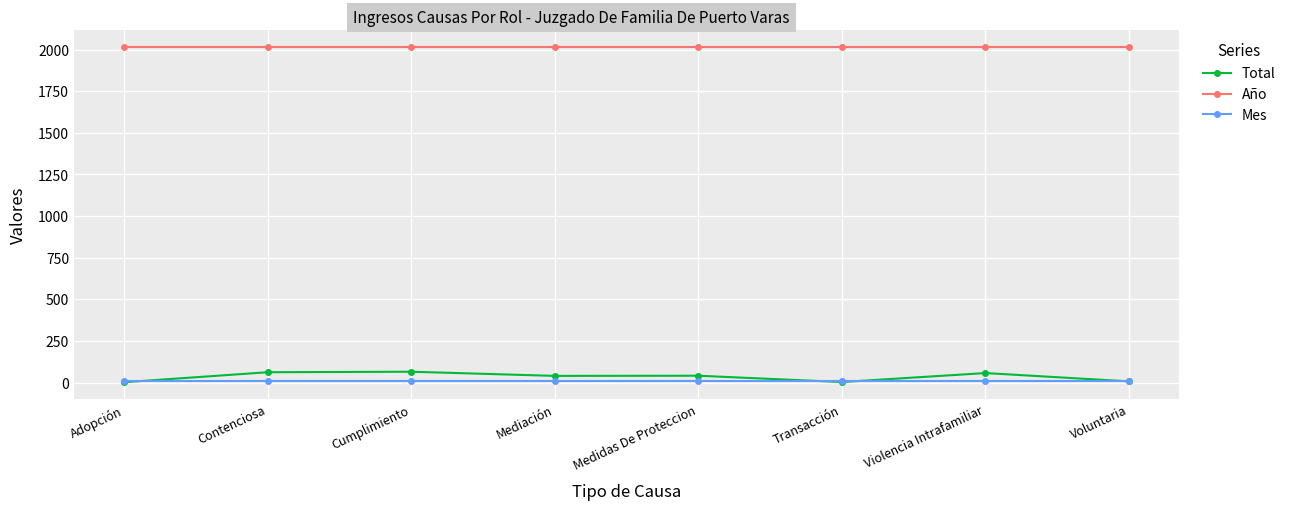

What value does the Mes series have at Transacción?

7